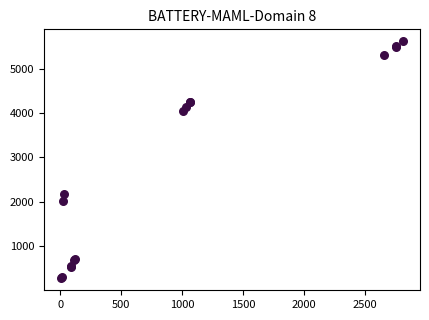

What Y value in the scatter plot is closest to 2946?

2175